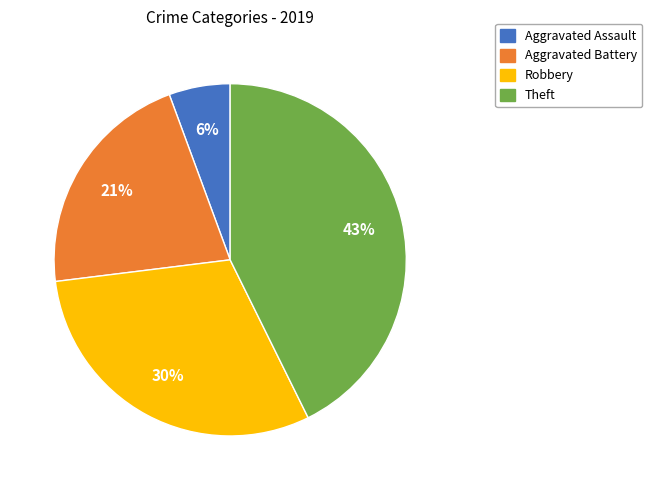

Which has a higher value, Theft or Robbery?

Theft